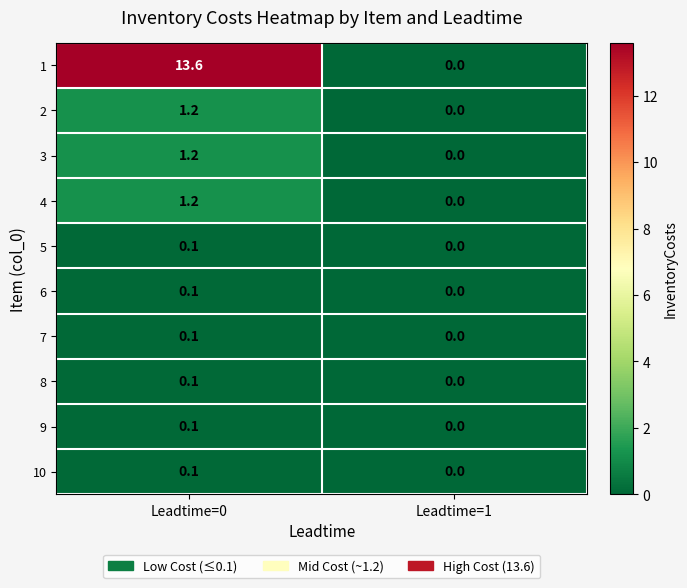

Which series has the widest spread of values?

1